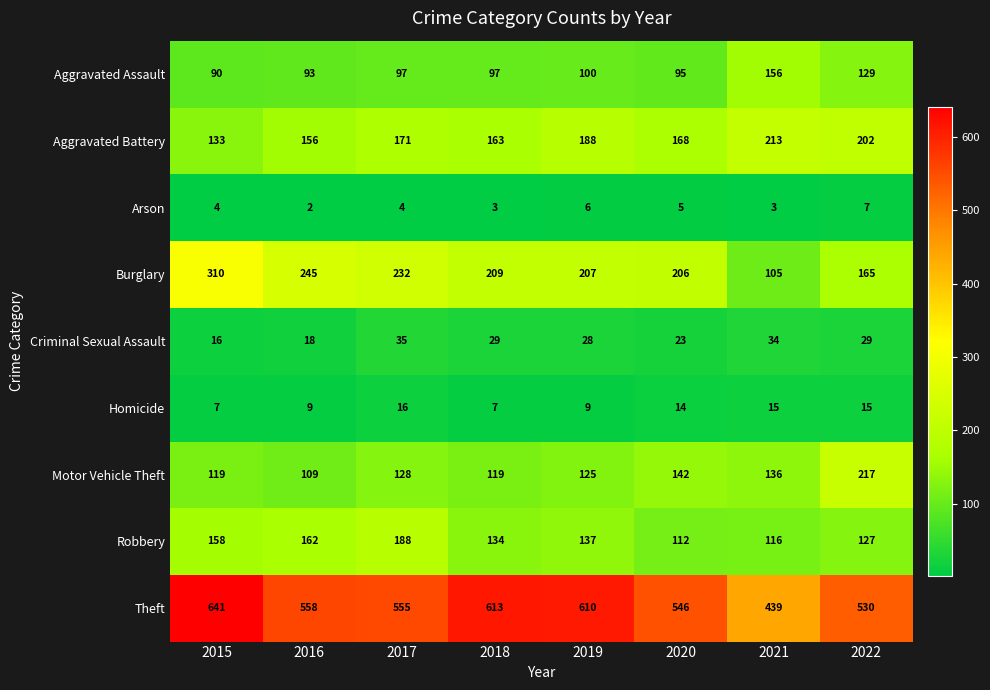

How many categories are shown in the chart?

8